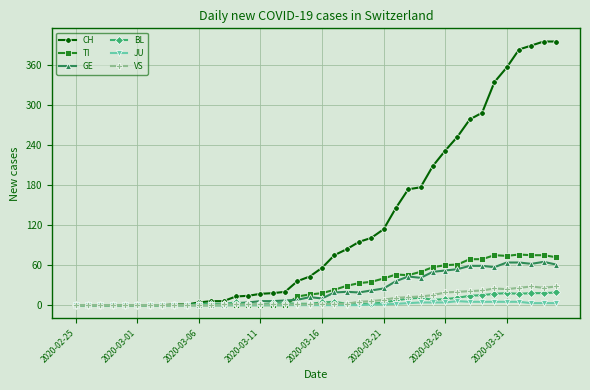

Which series has the largest total across all categories?

CH